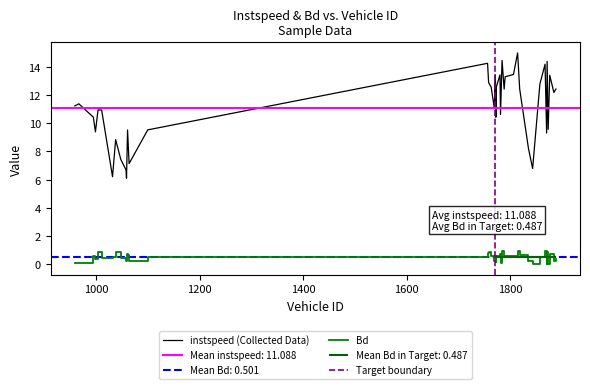

Reading left to right, transcribe all the data shown in this chart.

instspeed: 11.2	11.4	10.4	9.4	10.9	10.9	6.2	8.8	7.4	6.7	6.1	9.5	7.1	9.5	14.2	12.9	12.5	11.1	12.4	13.4	10.4	12.6	13.4	10.6	14.5	12.4	13.3	13.5	15.0	12.4	8.2	6.8	12.8	14.2	9.3	14.4	9.6	13.4	12.2	12.4
Bd: 0.1	0.1	0.6	0.4	0.9	0.4	0.5	0.9	0.4	0.2	0.8	0.7	0.3	0.5	0.8	0.9	0.6	0.3	0.4	0.6	0.1	0.6	0.8	0.1	1.0	0.5	0.6	0.6	0.9	0.6	0.2	0.0	0.5	0.9	0.0	0.8	0.0	0.7	0.2	0.4